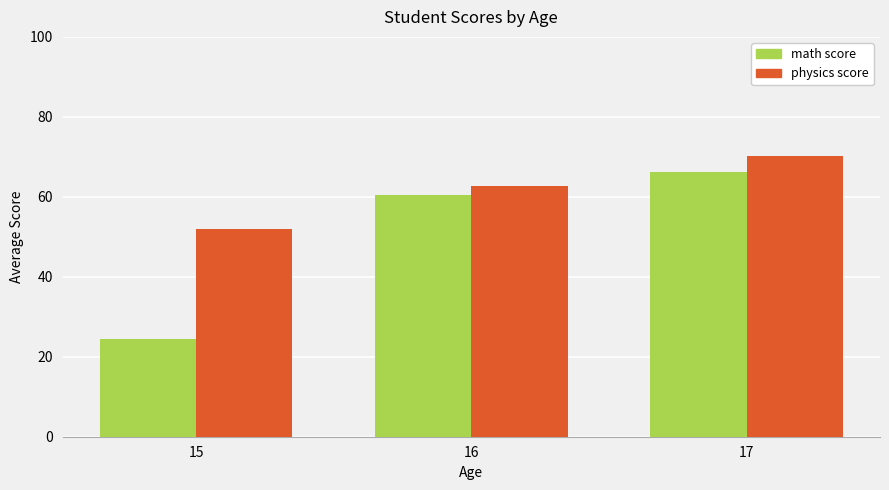

Which category has the lowest value across all series?

15